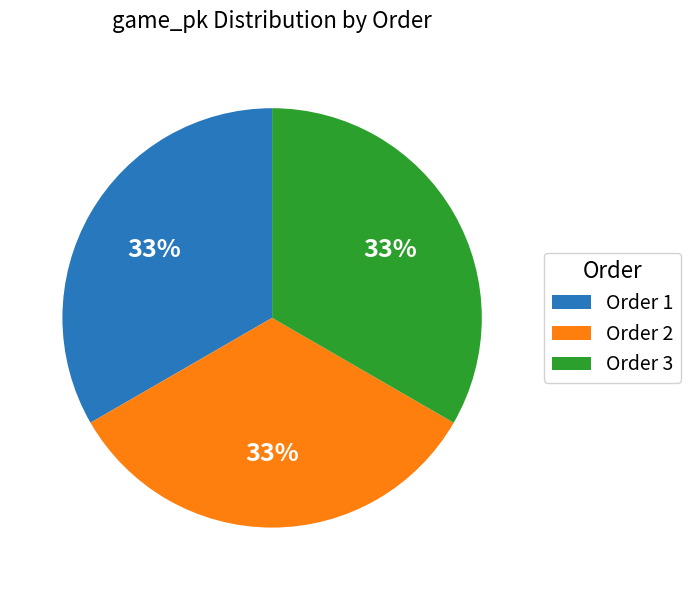

To the nearest percent, what is the combined percentage of Order 1 and Order 2?

67%